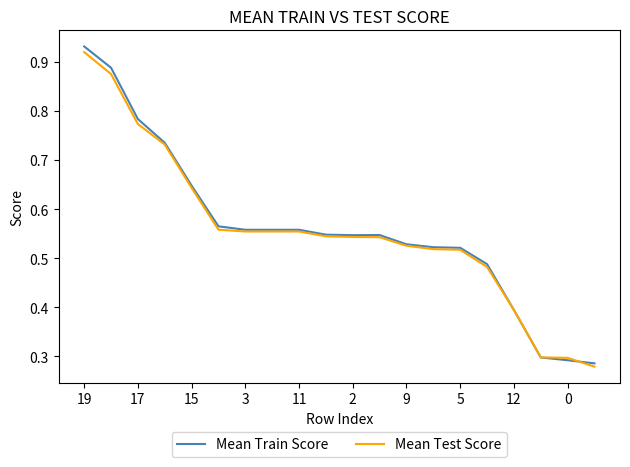

Which series has the largest range (max minus min)?

Mean Train Score